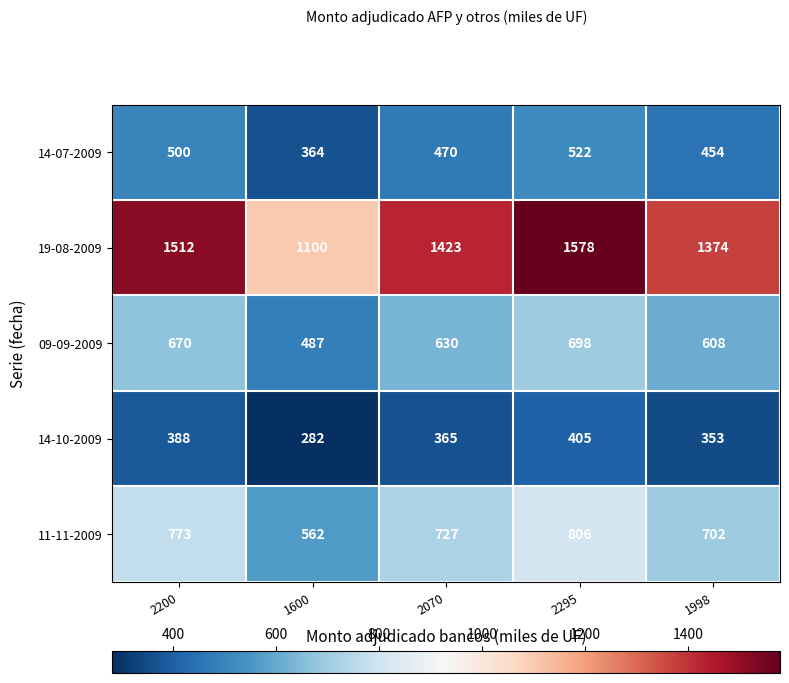

Which series has the widest spread of values?

19-08-2009